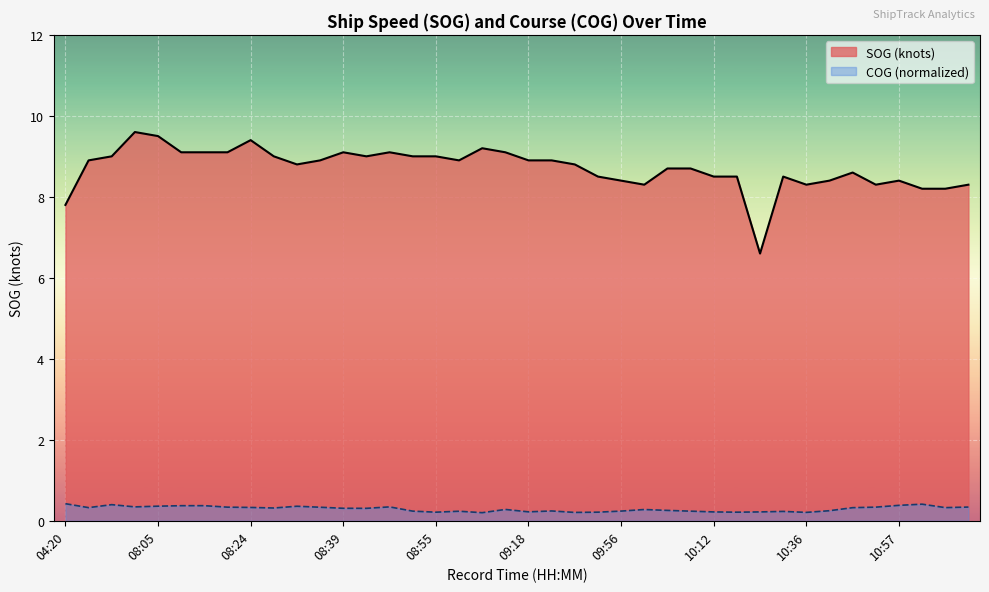

Rank the series at 25 from highest to lowest value.

SOG line, COG (norm) line